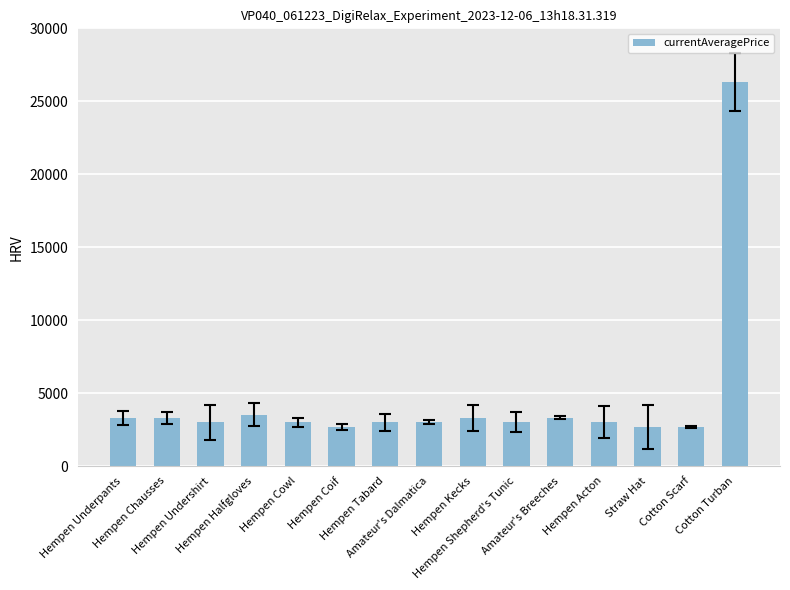

What is the change in value from Hempen Underpants to Hempen Tabard?

-308